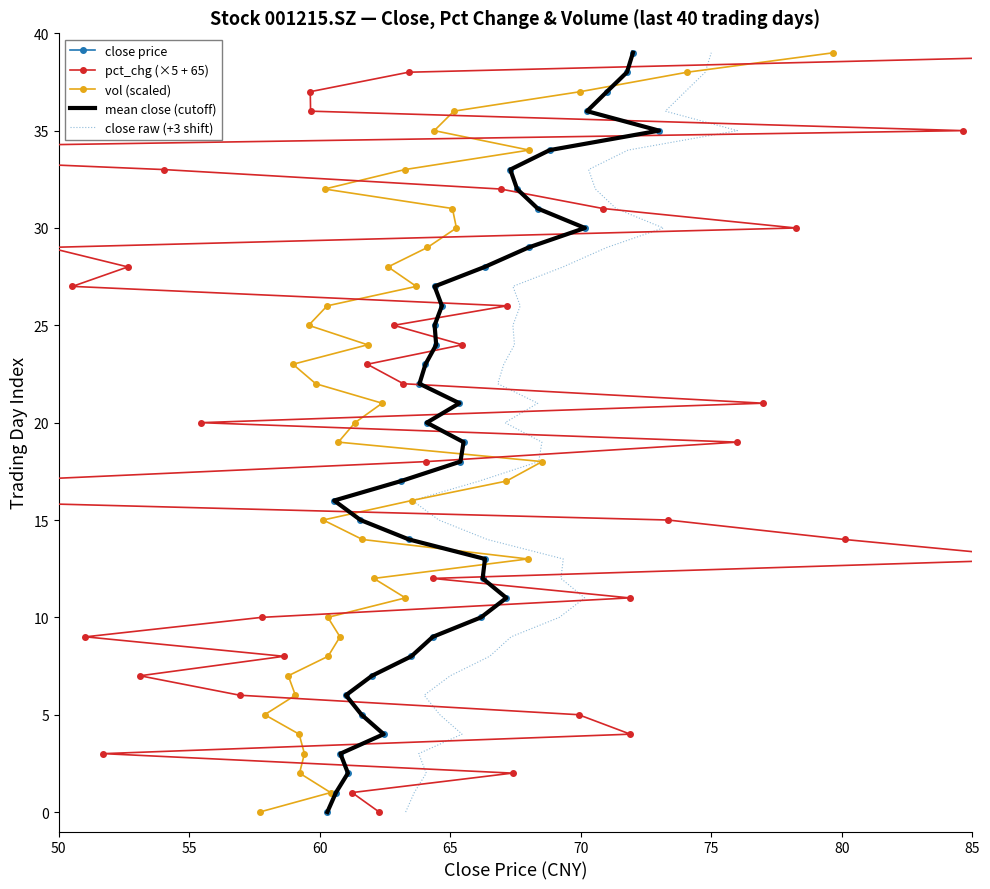

How many lines are shown in the chart?

5